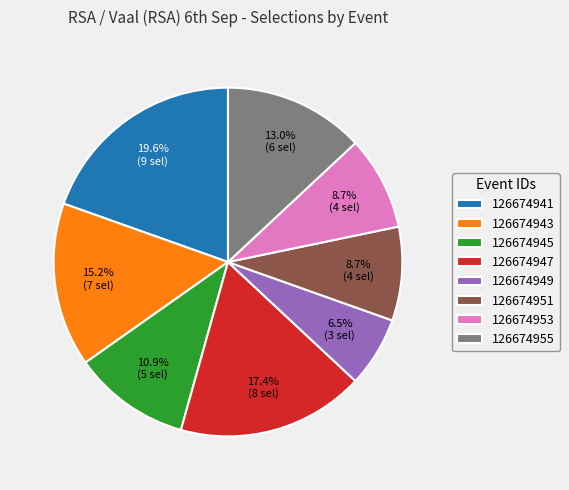

What percentage is the 126674953 slice, to the nearest percent?

9%